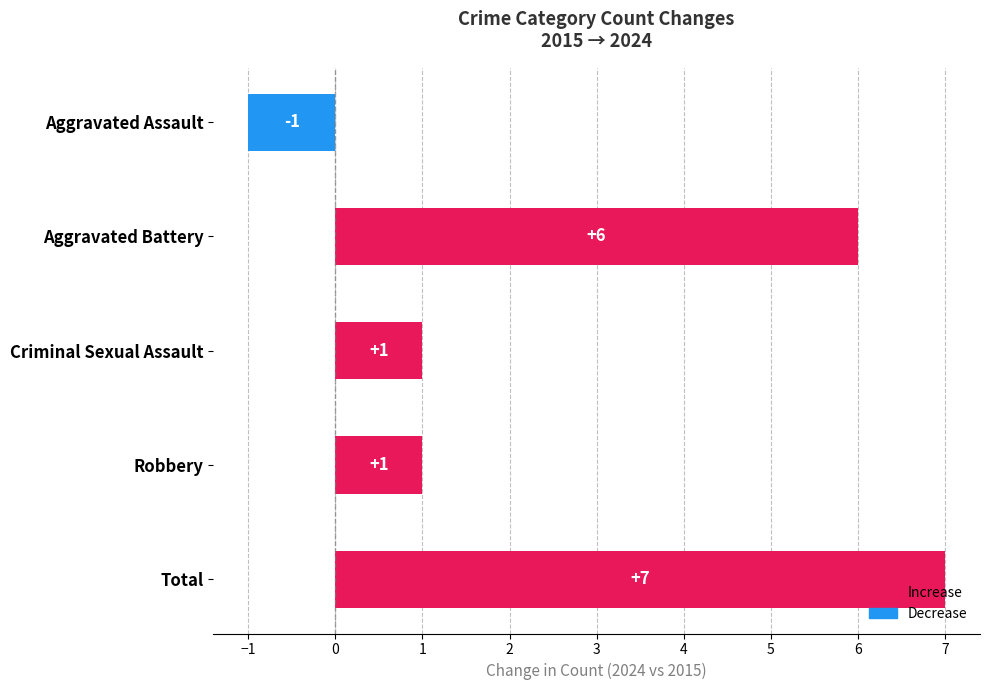

What is the greatest value displayed?

7